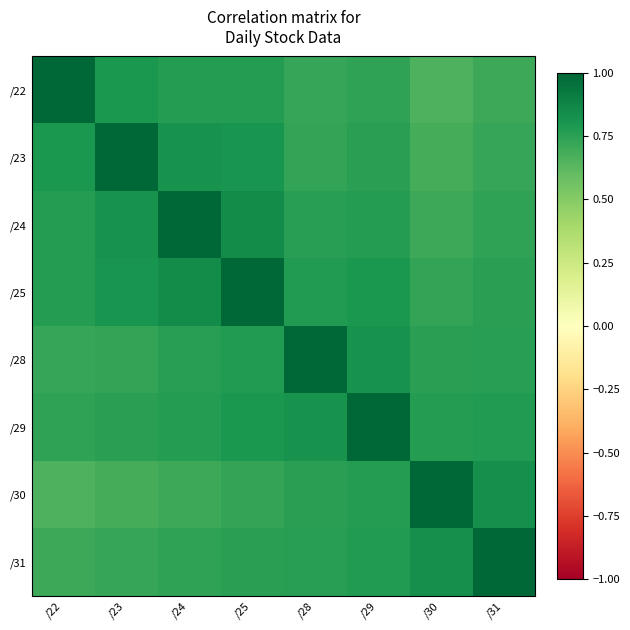

Reading right to left, extract all data points from this chart.

/22: /31=0.7	/30=0.7	/29=0.7	/28=0.7	/25=0.8	/24=0.8	/23=0.8	/22=1.0
/23: /31=0.7	/30=0.7	/29=0.8	/28=0.7	/25=0.8	/24=0.8	/23=1.0	/22=0.8
/24: /31=0.7	/30=0.7	/29=0.8	/28=0.8	/25=0.8	/24=1.0	/23=0.8	/22=0.8
/25: /31=0.8	/30=0.7	/29=0.8	/28=0.8	/25=1.0	/24=0.8	/23=0.8	/22=0.8
/28: /31=0.8	/30=0.8	/29=0.8	/28=1.0	/25=0.8	/24=0.8	/23=0.7	/22=0.7
/29: /31=0.8	/30=0.8	/29=1.0	/28=0.8	/25=0.8	/24=0.8	/23=0.8	/22=0.7
/30: /31=0.8	/30=1.0	/29=0.8	/28=0.8	/25=0.7	/24=0.7	/23=0.7	/22=0.7
/31: /31=1.0	/30=0.8	/29=0.8	/28=0.8	/25=0.8	/24=0.7	/23=0.7	/22=0.7